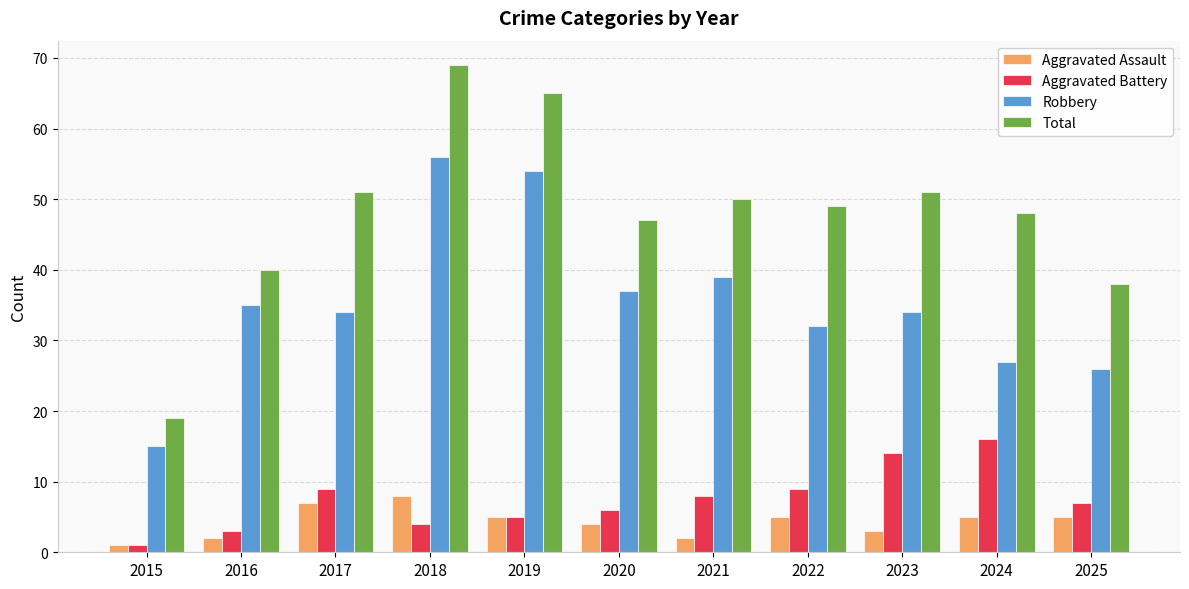

Rank the series by their maximum value, from highest to lowest.

Total, Robbery, Aggravated Battery, Aggravated Assault